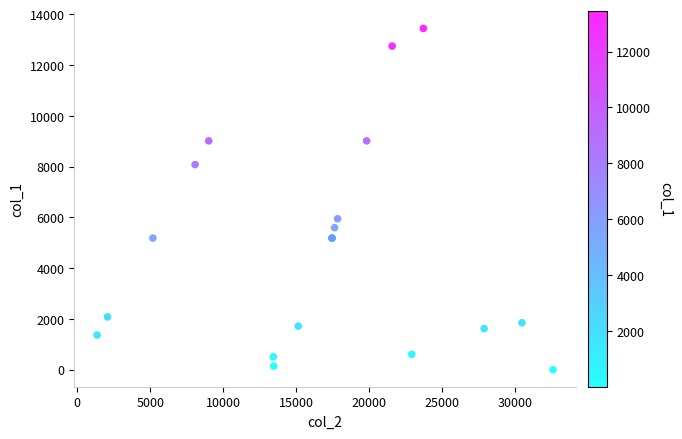

What Y value in the scatter plot is closest to 6721?

5944